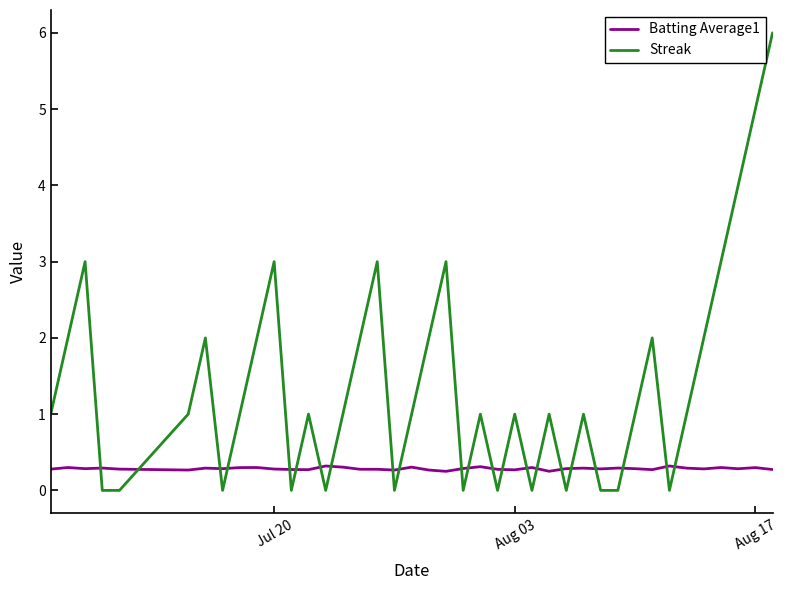

What is the average value of the Batting Average1 series?

0.3